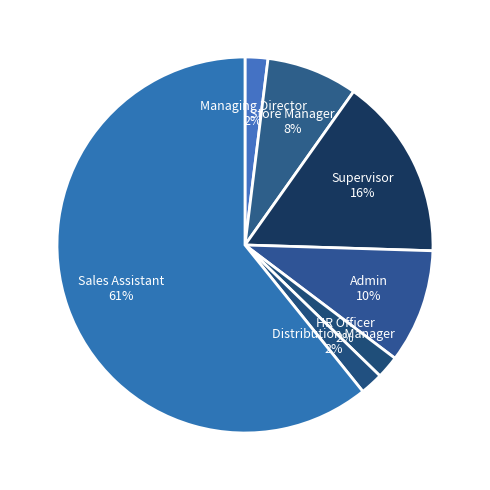

To the nearest percent, what is the difference between the Supervisor and Store Manager slice percentages?

8%